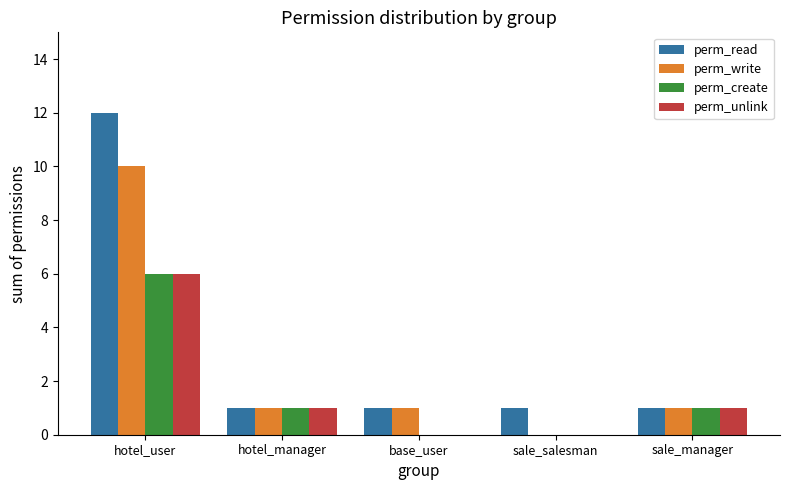

The value of perm_write at sale_salesman is -4. True or false?

False